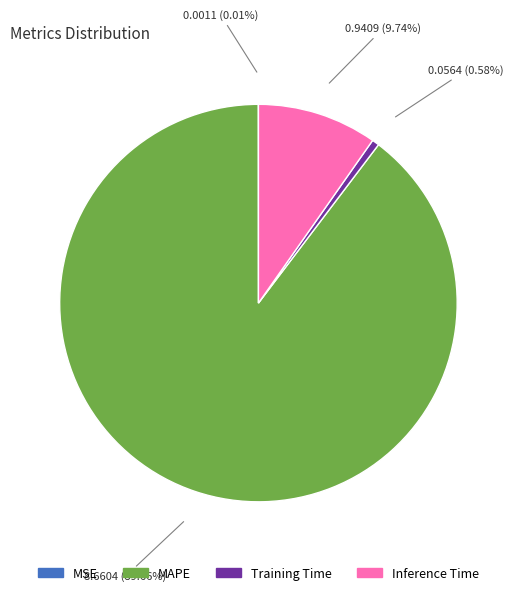

What percentage is the Training Time slice, to the nearest percent?

1%